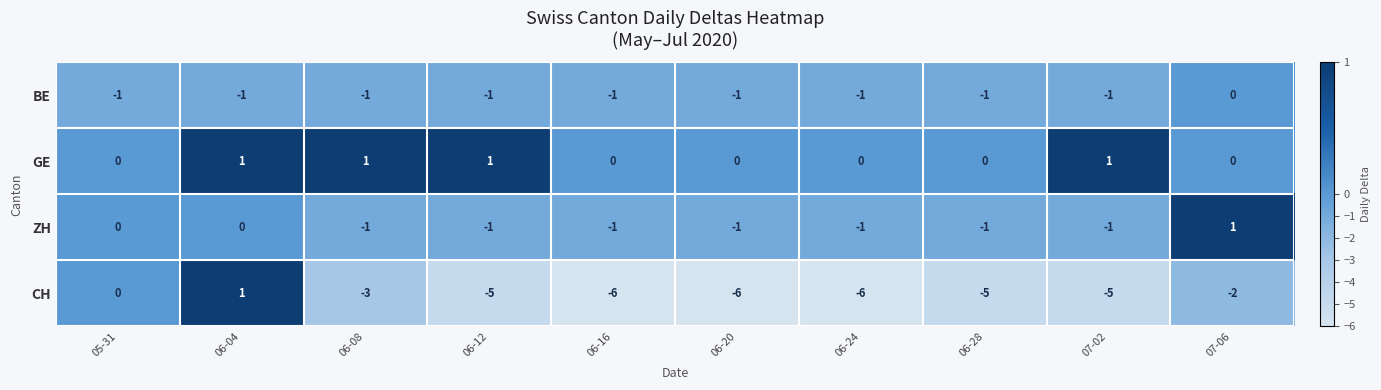

What is the sum of all BE values?

-9